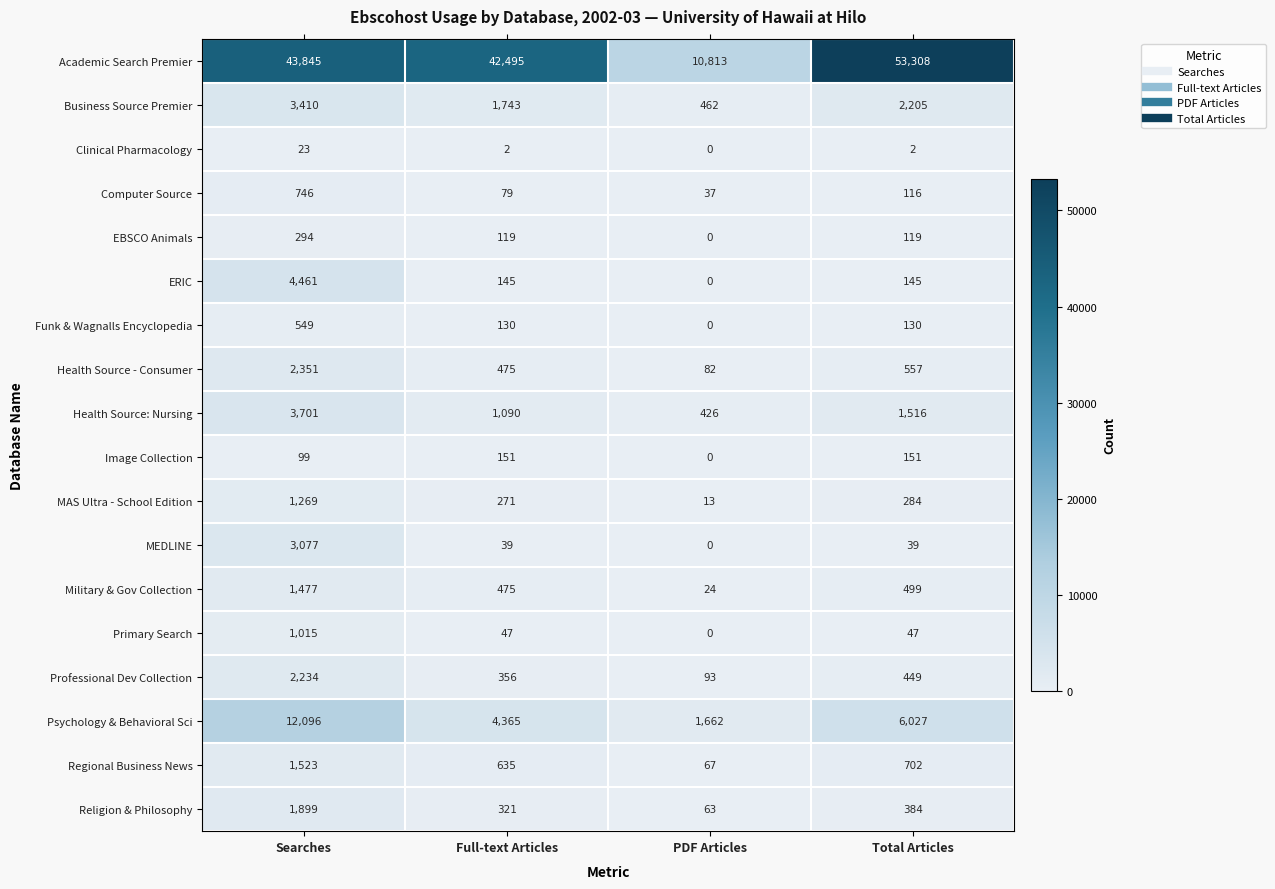

What is the difference between the EBSCO Animals values at Searches and Total Articles?

175